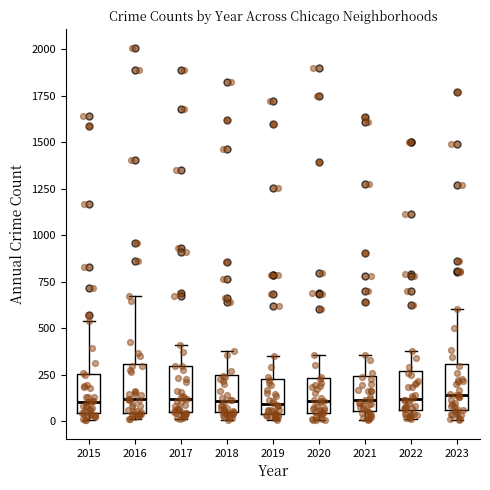

Reading left to right, read every box against the y-axis: the position of its median line, the range the box covers, and the ends of its whiskers. The values are not printed on the chart, so give them approximately, as read against the axis.

2015: median 100, box 50 to 250, whiskers 0 to 550
2016: median 100, box 50 to 300, whiskers 0 to 650
2017: median 100, box 50 to 300, whiskers 0 to 400
2018: median 100, box 50 to 250, whiskers 0 to 400
2019: median 100, box 50 to 250, whiskers 0 to 350
2020: median 100, box 50 to 250, whiskers 0 to 350
2021: median 100, box 50 to 250, whiskers 0 to 350
2022: median 100, box 50 to 250, whiskers 0 to 400
2023: median 150, box 50 to 300, whiskers 0 to 600